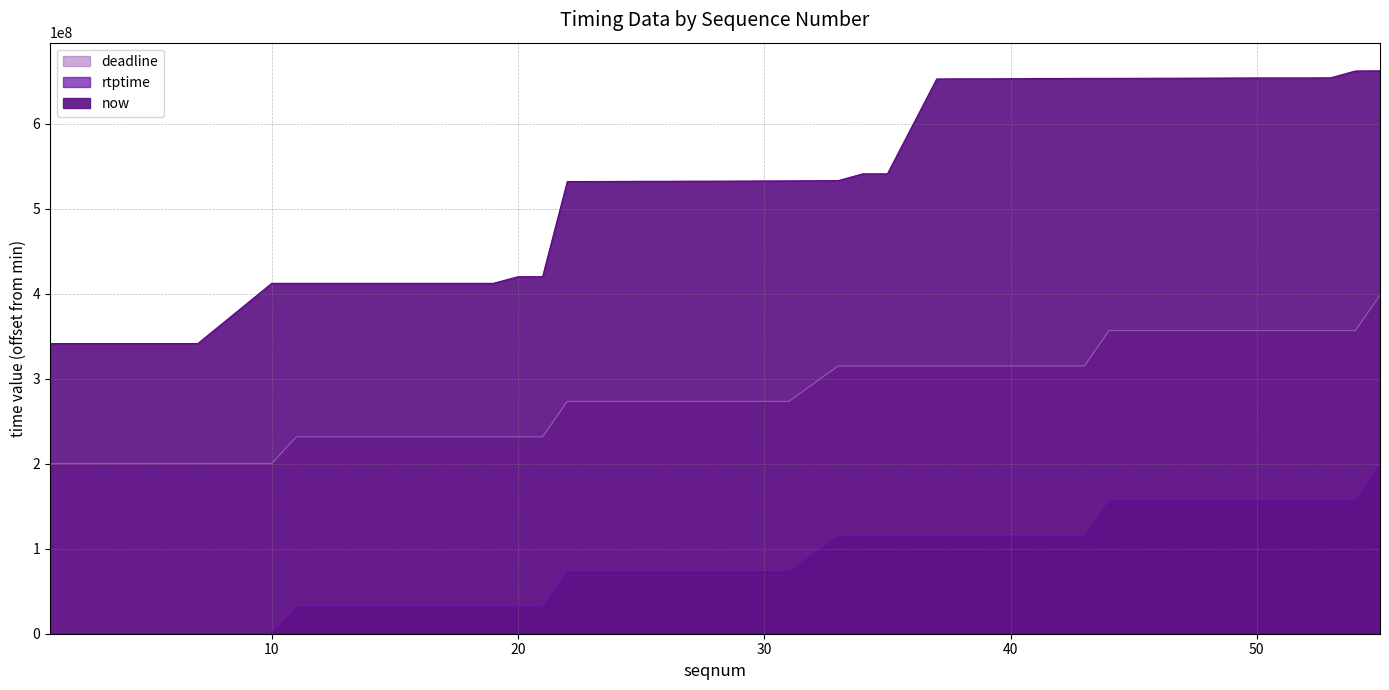

True or false: deadline has more than 2 points higher than both neighbors.

False